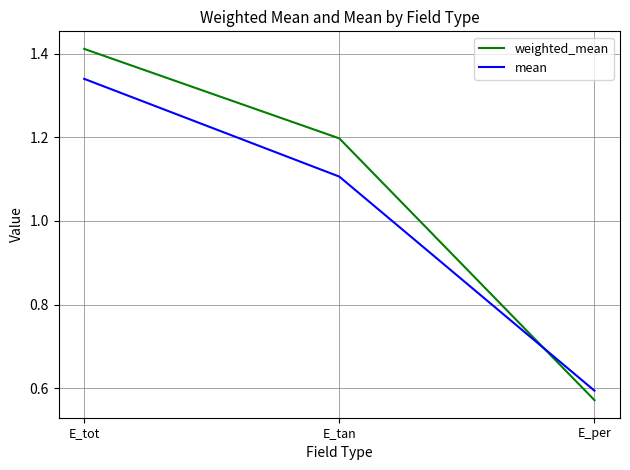

At which label does weighted_mean reach its minimum?

E_per